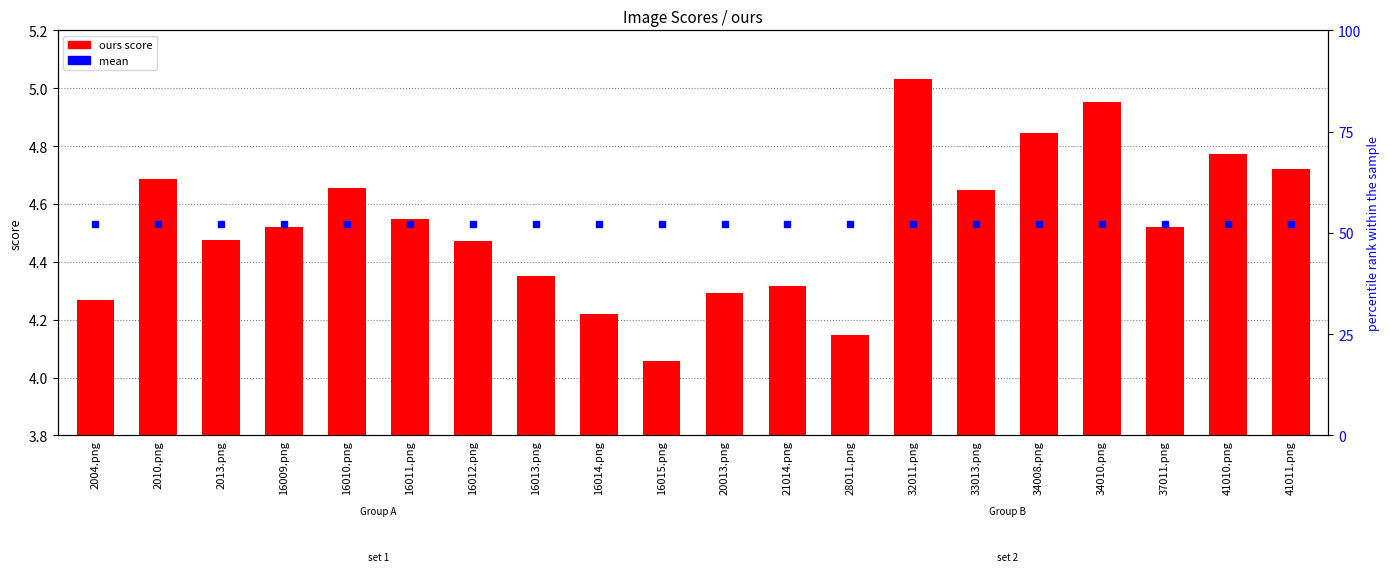

Which category has the highest value across all series?

32011.png